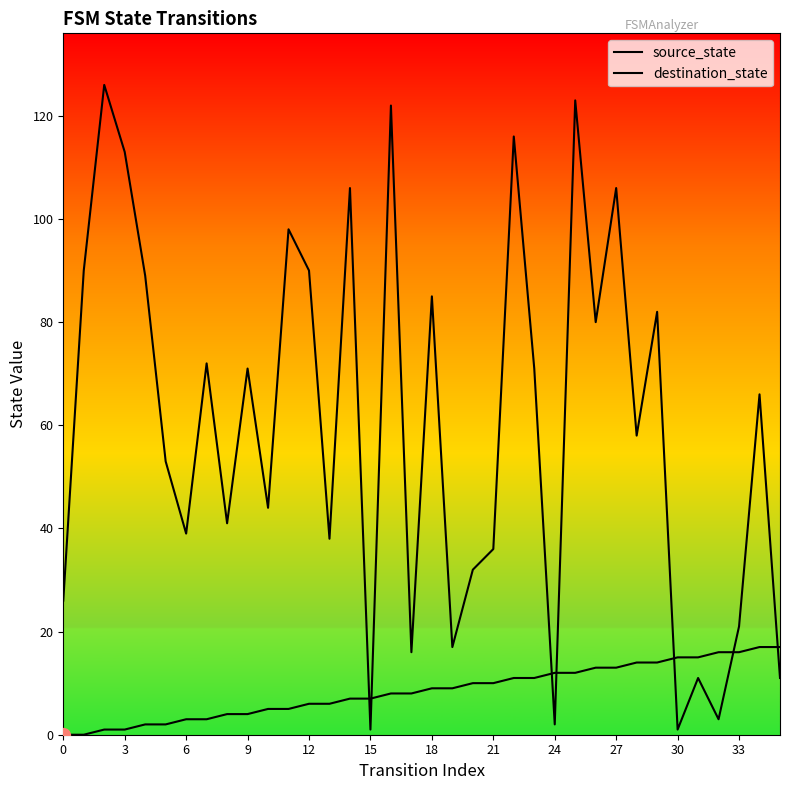

What are all the series names shown in the legend?

source_state, destination_state